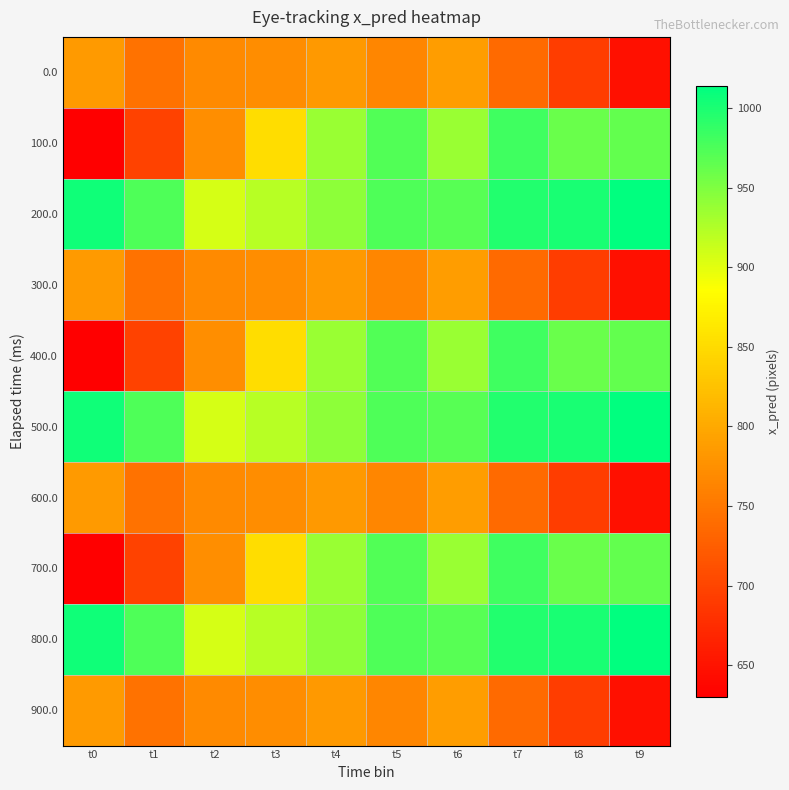

At how many categories does at least one series exceed 775?

10